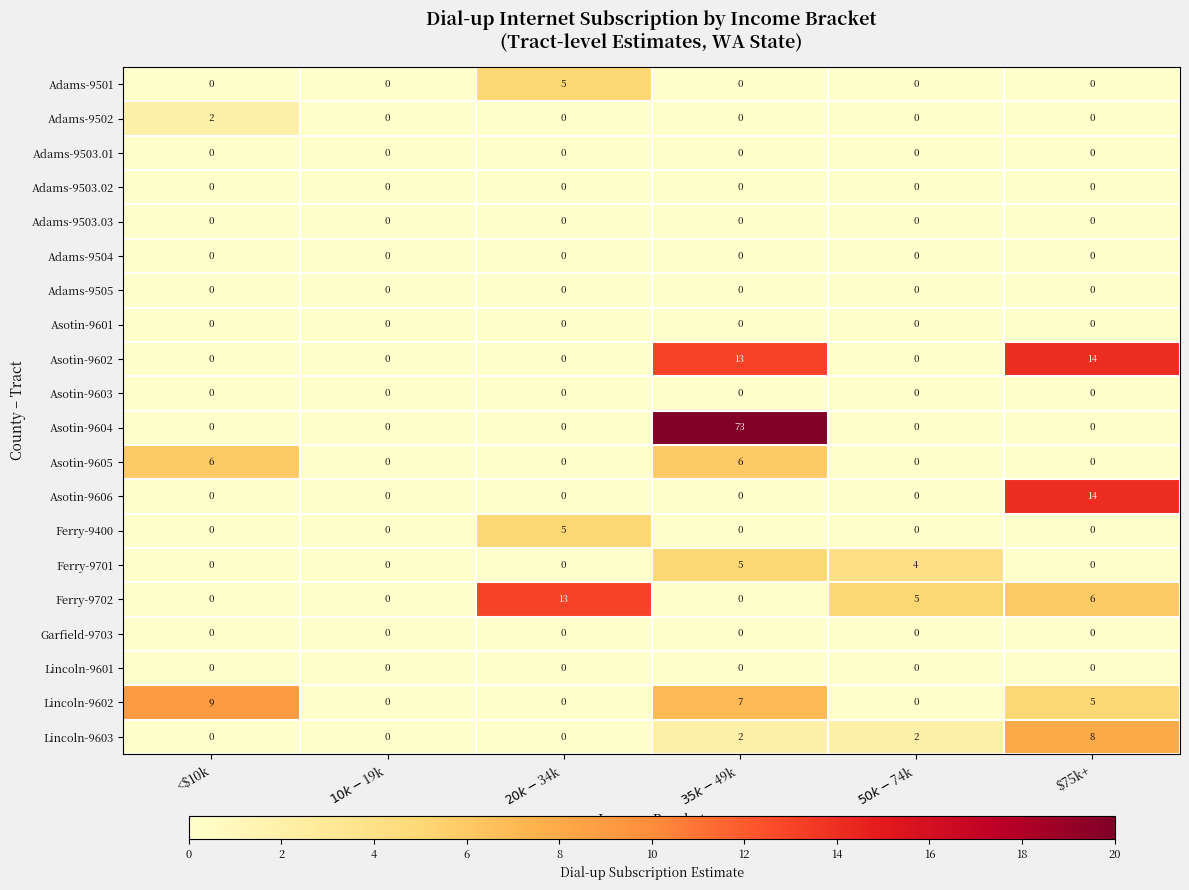

How many series are shown in this chart?

20